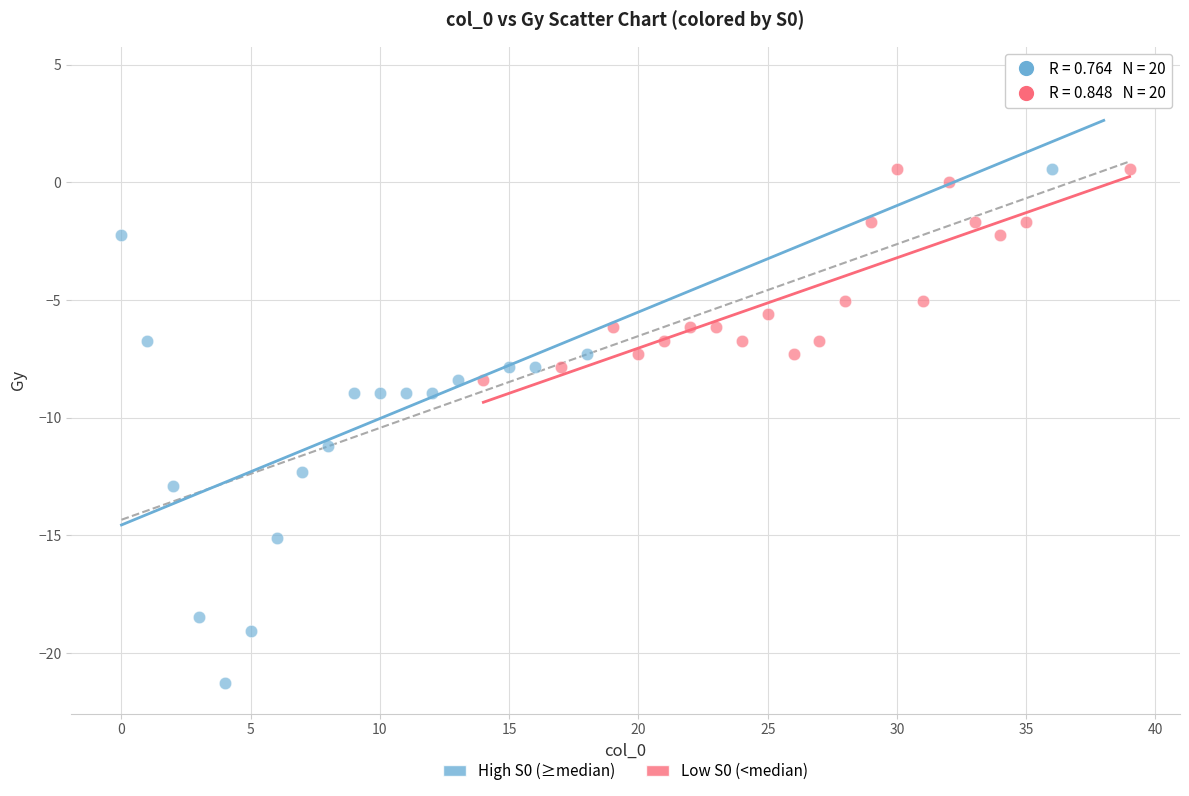

Which series reaches the maximum Y coordinate?

High S0 (≥median)